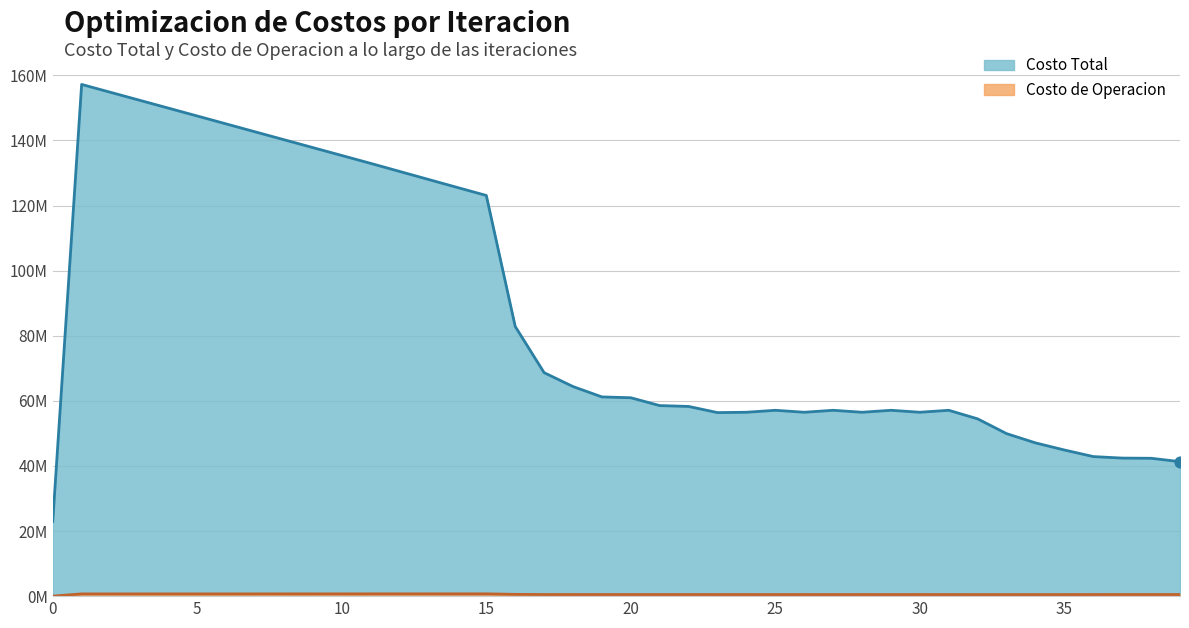

Is the value of Costo de Operacion at 7 greater than the value of Costo Total at 4?

No